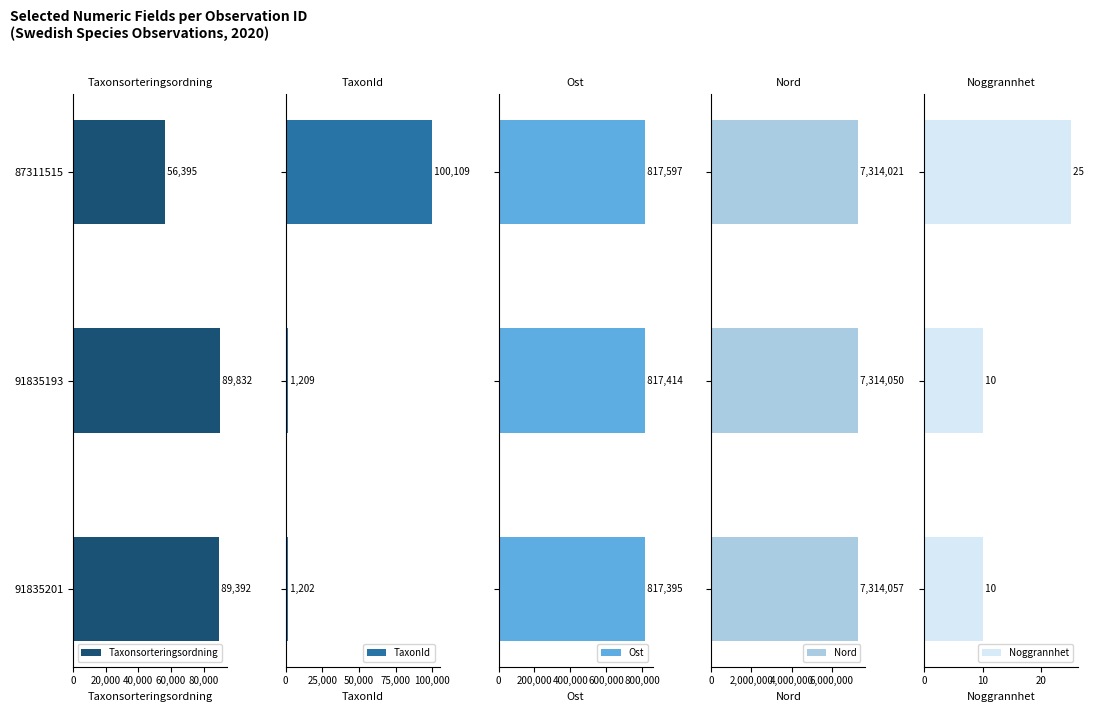

What is the minimum value for Taxonsorteringsordning?

56395